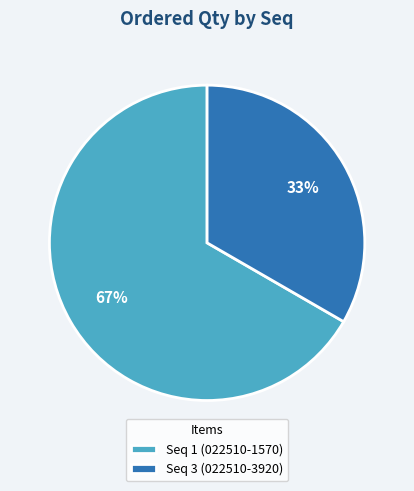

What is the smallest slice in the pie chart?

Seq 3 (022510-3920)